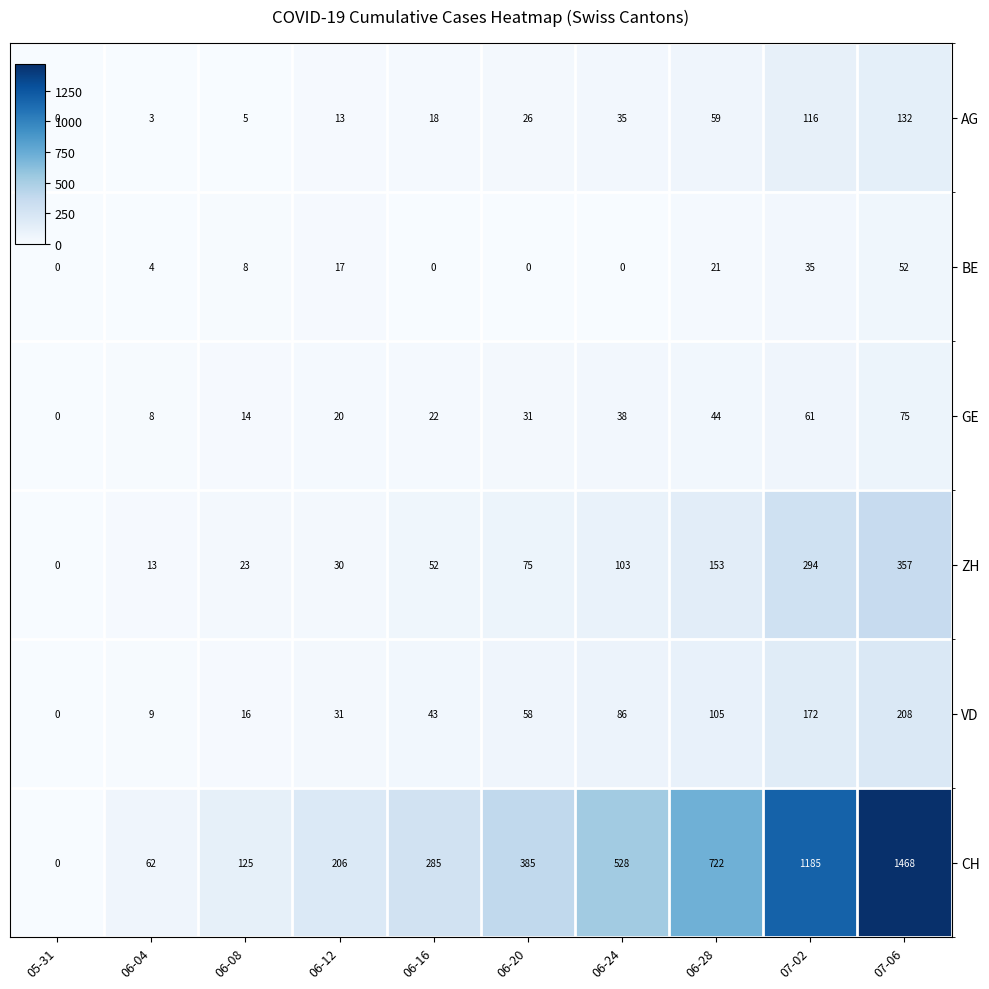

Which category has the highest value in the BE series?

07-06